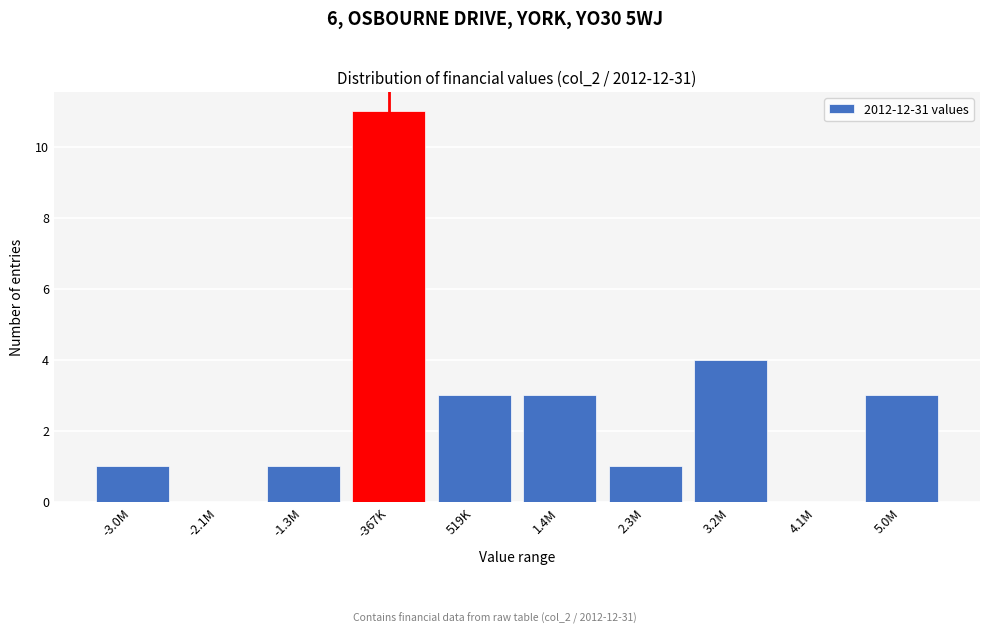

Reading left to right, extract all data points from this chart.

-3.0M=1	-2.1M=0	-1.3M=1	-367K=11	519K=3	1.4M=3	2.3M=1	3.2M=4	4.1M=0	5.0M=3